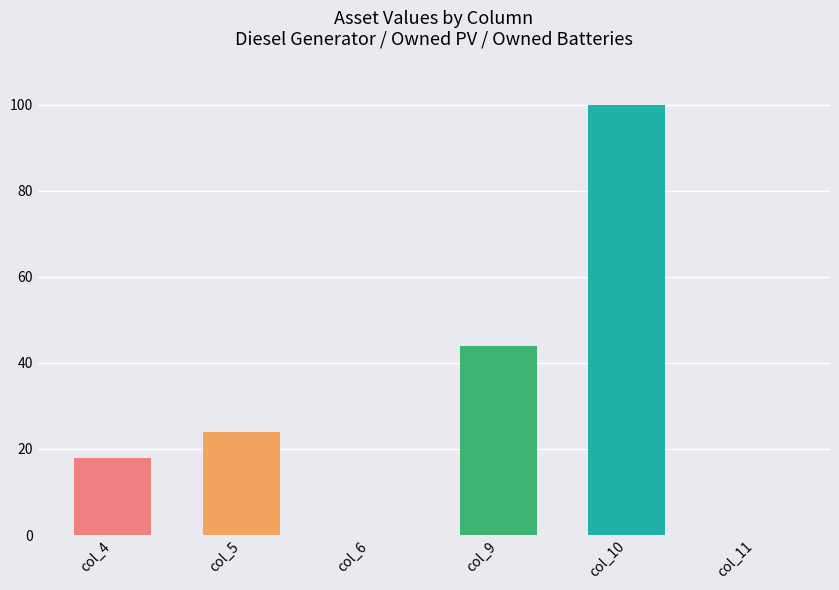

Between col_11 and col_9, which is larger?

col_9